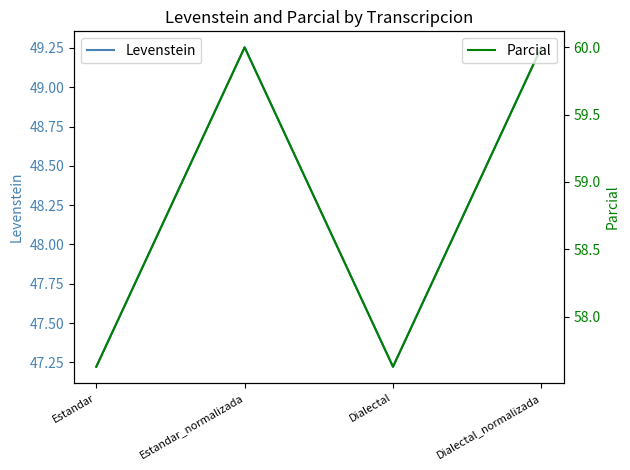

What is the sum of the Parcial values at Estandar and Dialectal_normalizada?

117.6